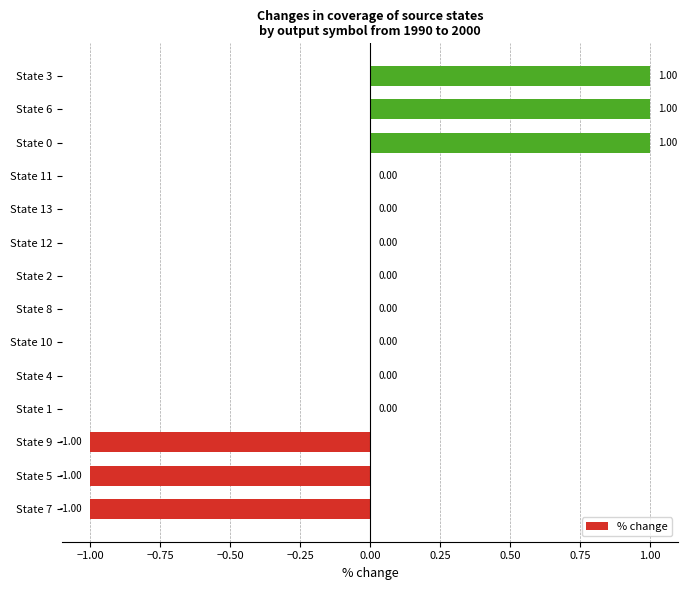

What is the change in value from State 5 to State 2?

+1